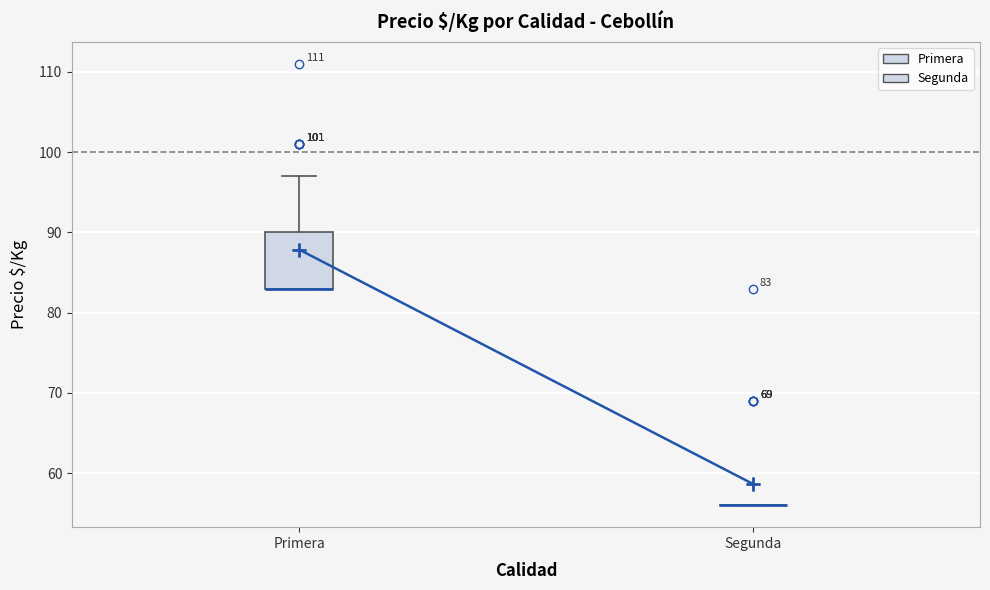

Comparing the boxes themselves (not the whiskers), which one is the tallest?

Primera